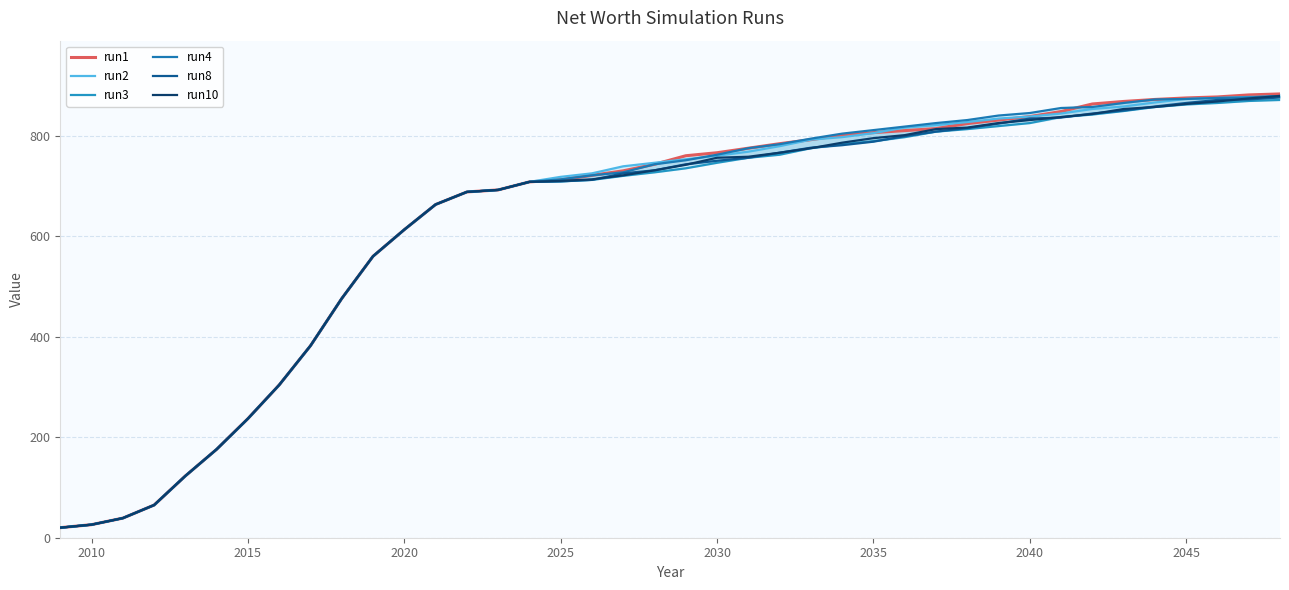

Which series ends up on top after the final intersection of run1 and run4?

run1